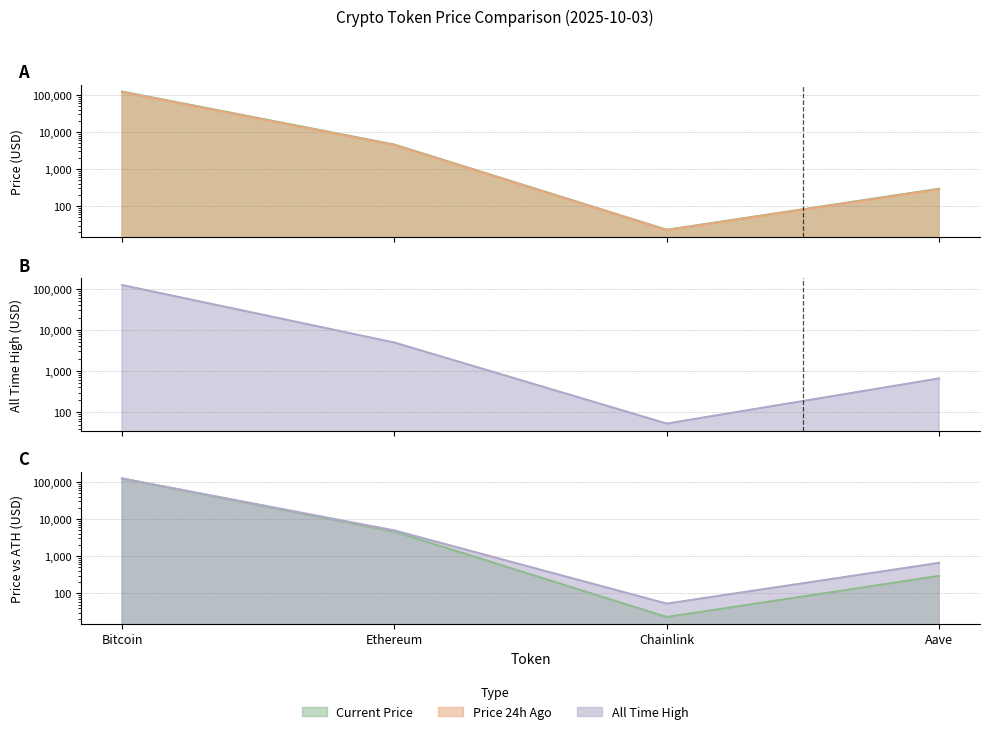

What is the difference between the price24hAgo values at Bitcoin and Chainlink?

119901.5